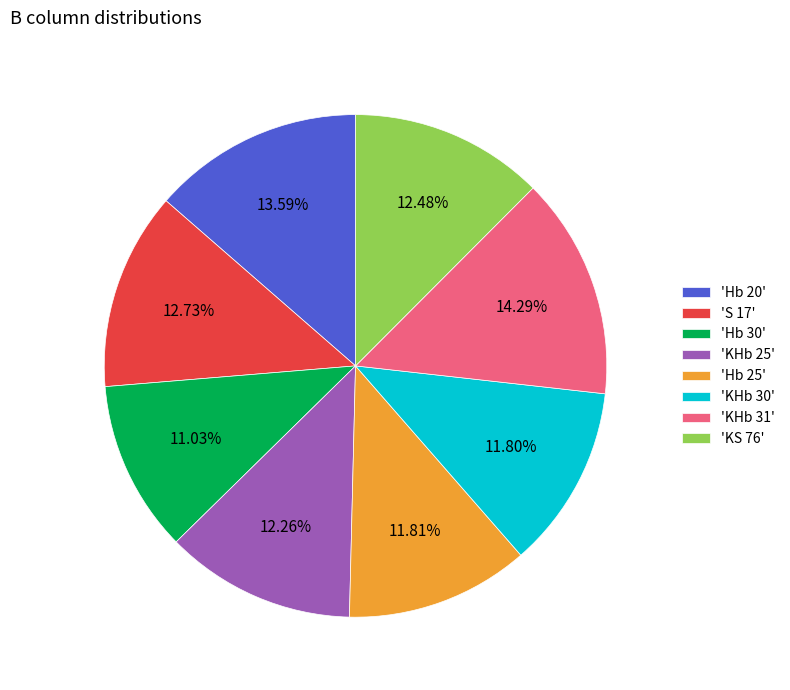

How many segments does this pie chart have?

8